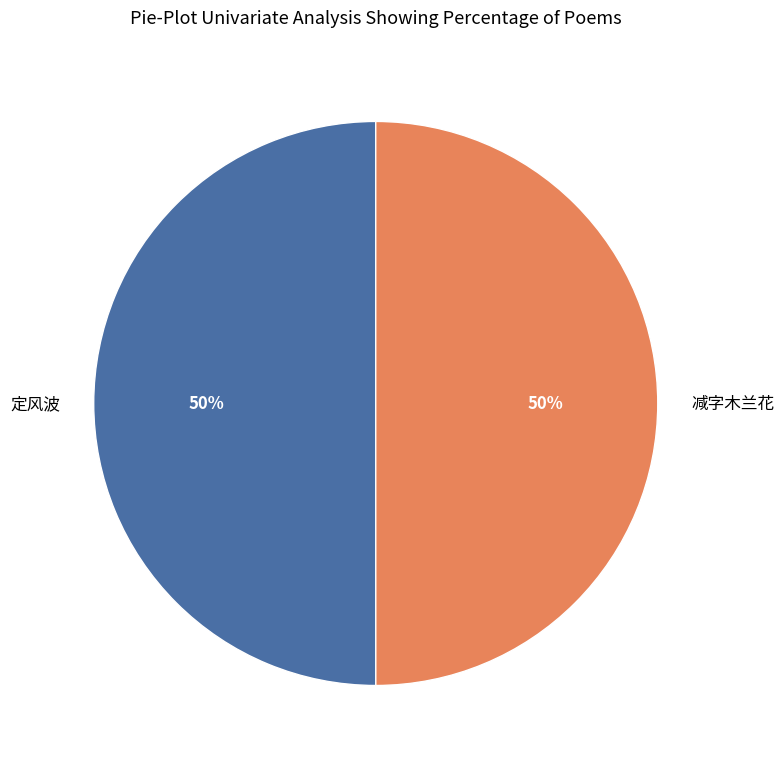

True or false: 定风波 accounts for 36% of the total.

False